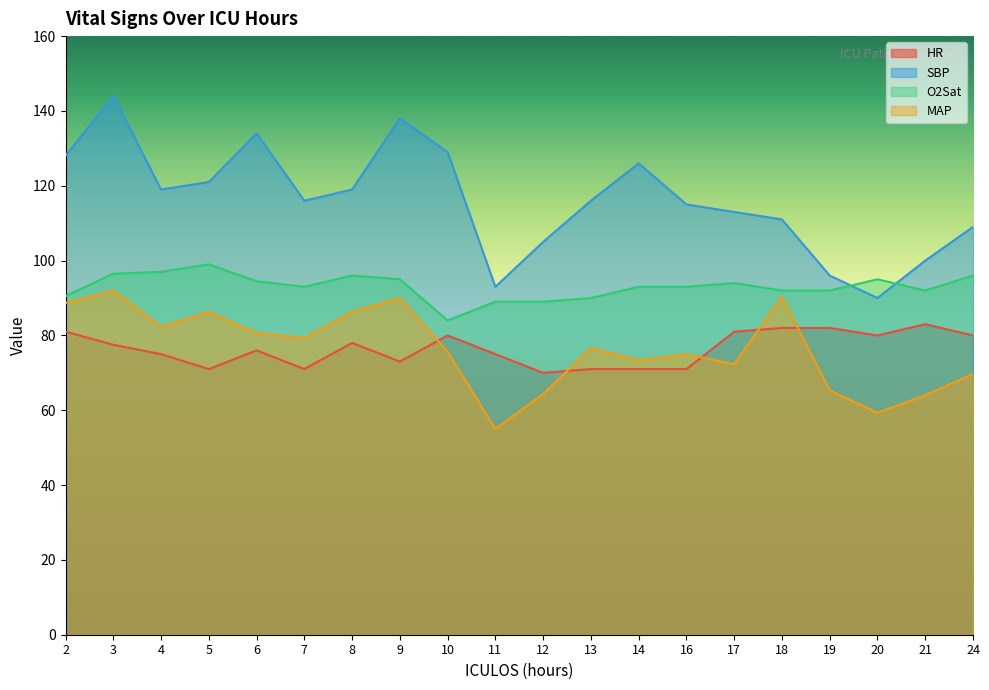

True or false: SBP and MAP cross at least once.

False